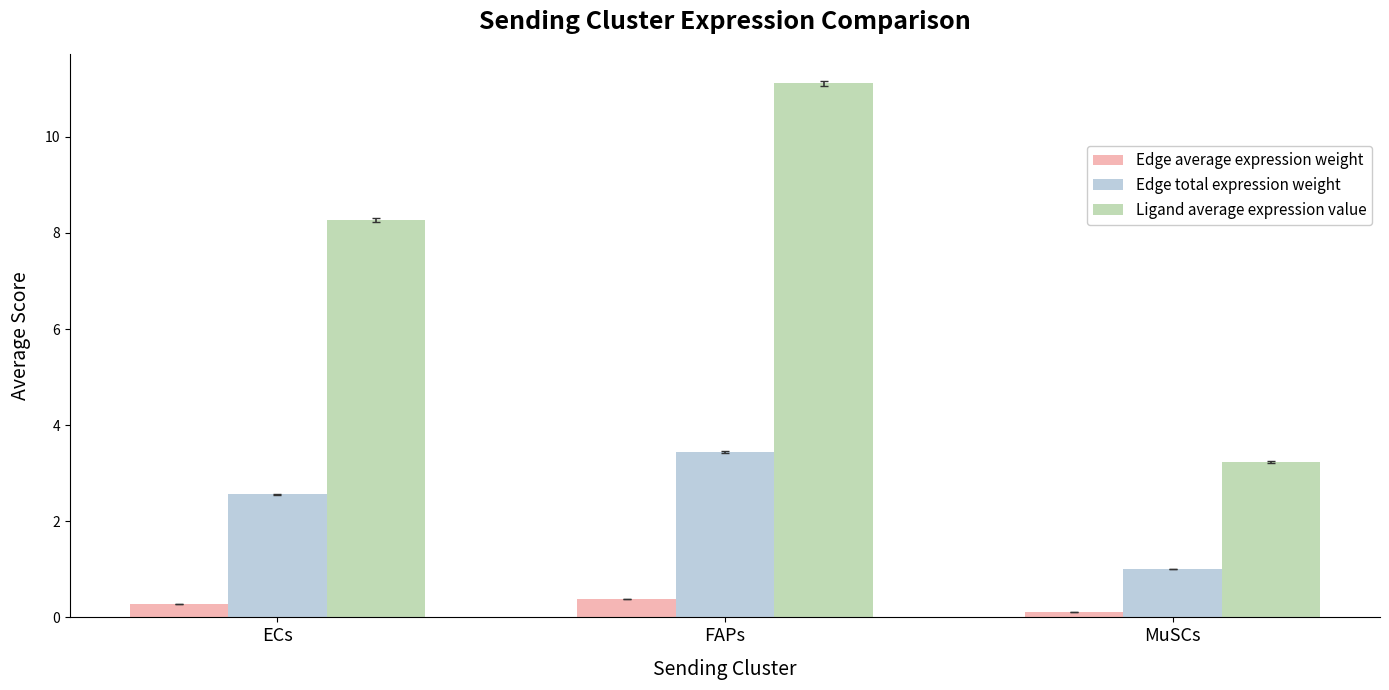

List the series in order of their peak value, highest first.

Ligand average expression value, Edge total expression weight, Edge average expression weight